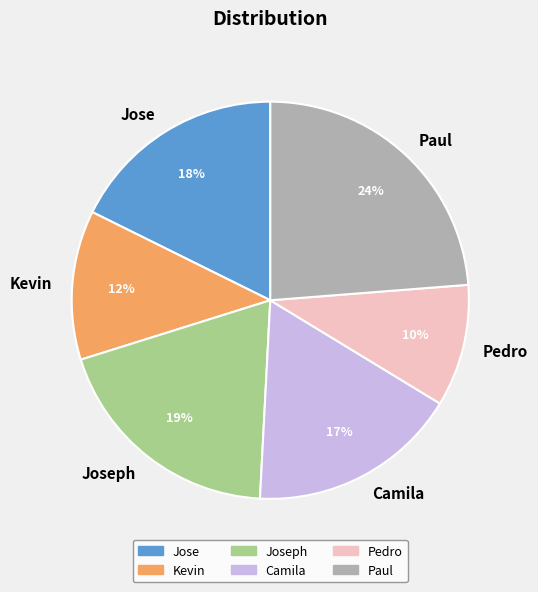

Does any single category account for the majority?

No